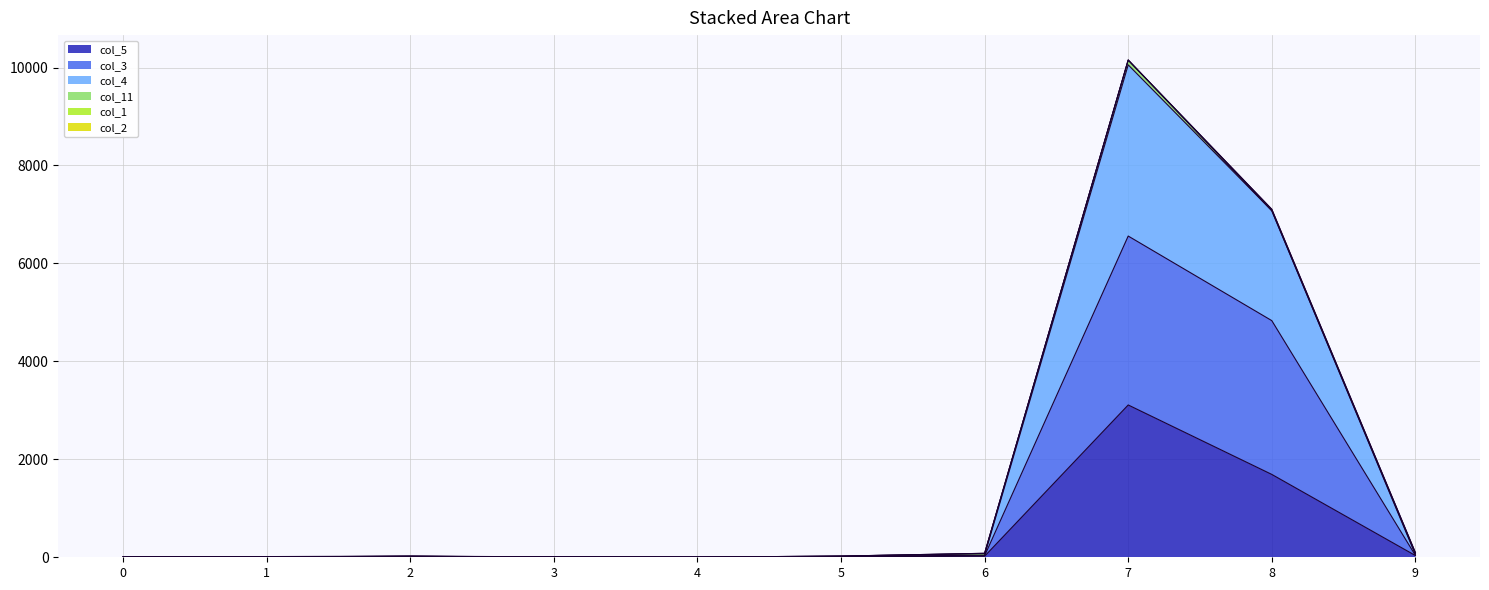

At how many categories does at least one series exceed 6551?

2